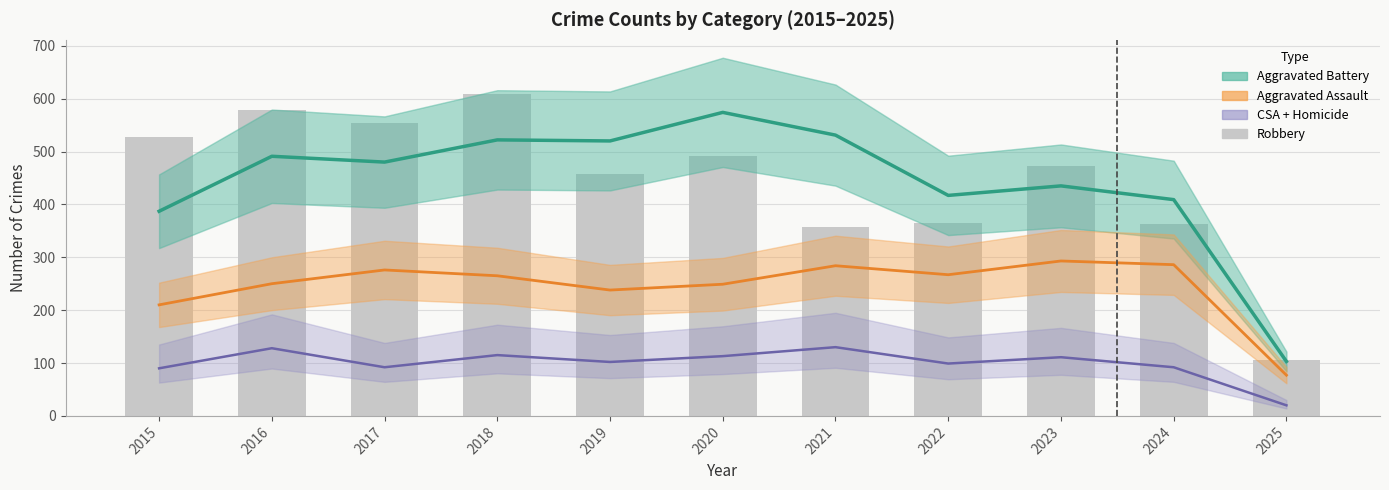

Which has a higher value, 2025 or 2016?

2016